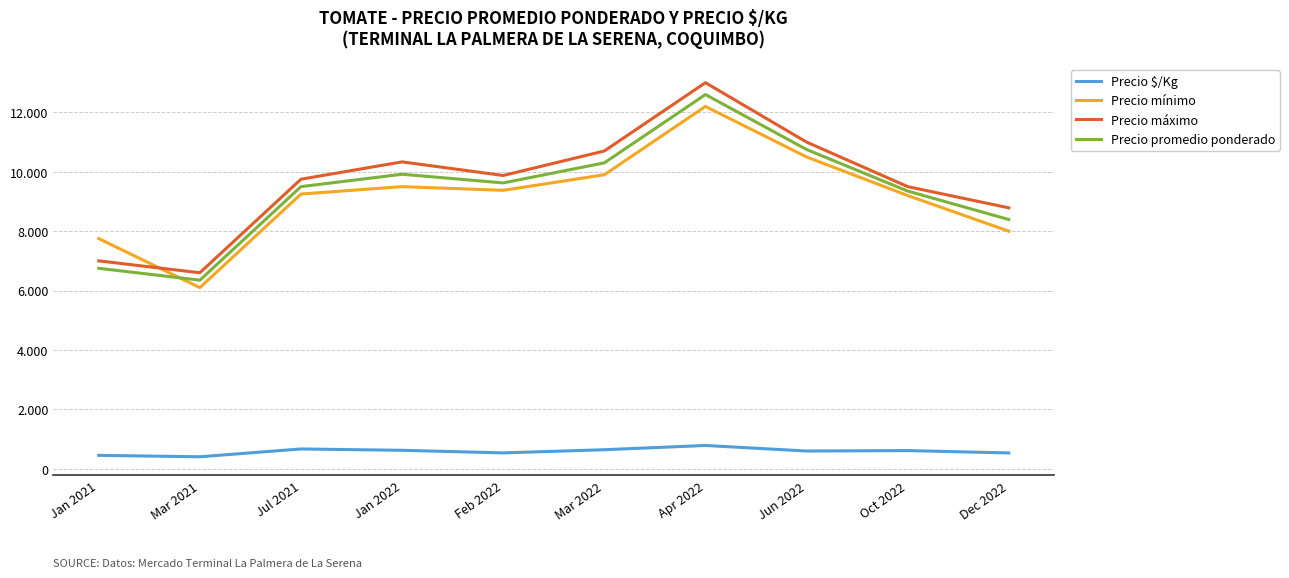

Does the chart display data point markers on the line(s)?

No